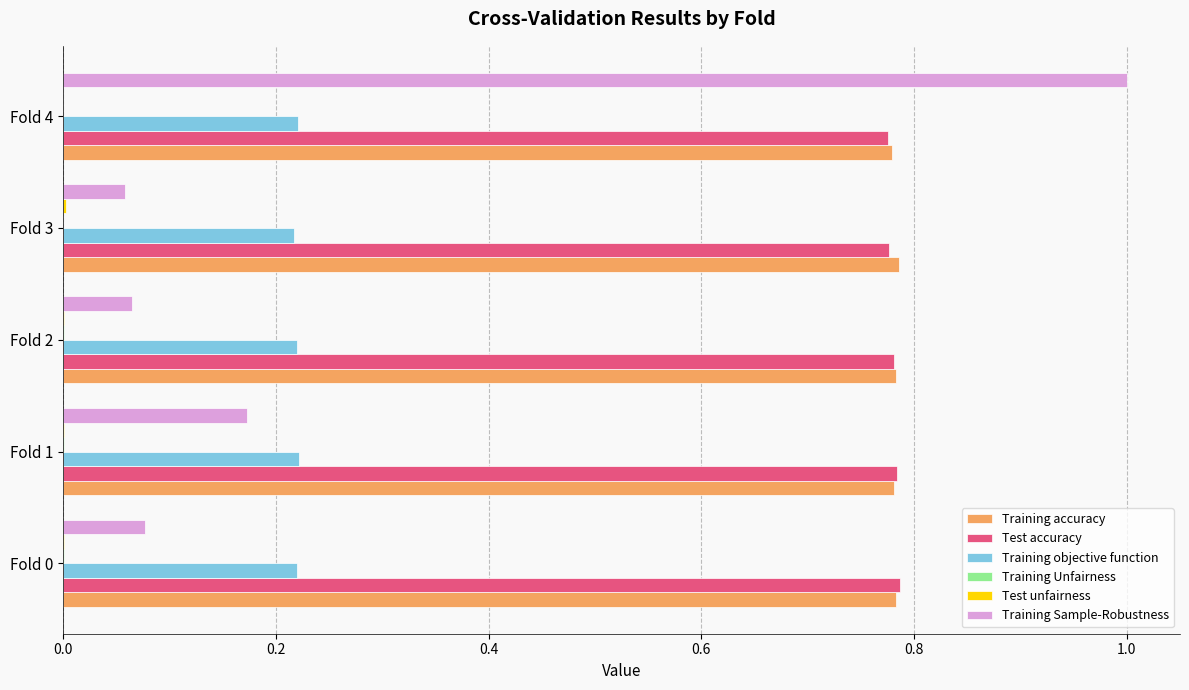

At which category is the sum across all series the highest?

Fold 4